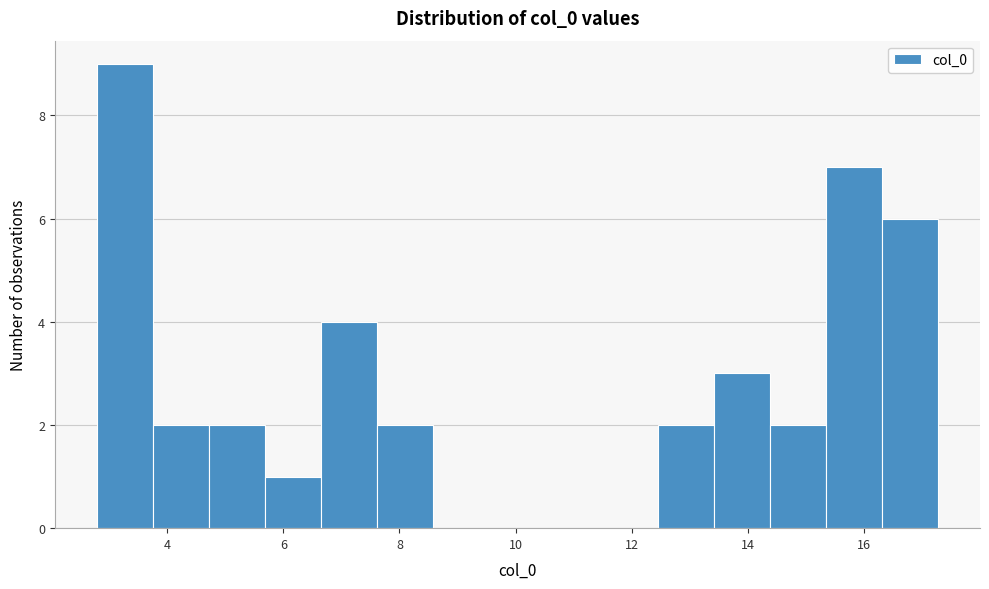

Reading left to right, transcribe this chart: for each bar, give the range it covers on the x-axis and its height. Neither the bar edges nor the heights are printed on the chart, so give them approximately, as read against the axes.

2.8 to 3.8: 9
3.8 to 4.8: 2
4.8 to 5.6: 2
5.6 to 6.6: 1
6.6 to 7.6: 4
7.6 to 8.6: 2
8.6 to 9.6: 0
9.6 to 10.6: 0
10.6 to 11.4: 0
11.4 to 12.4: 0
12.4 to 13.4: 2
13.4 to 14.4: 3
14.4 to 15.4: 2
15.4 to 16.4: 7
16.4 to 17.2: 6